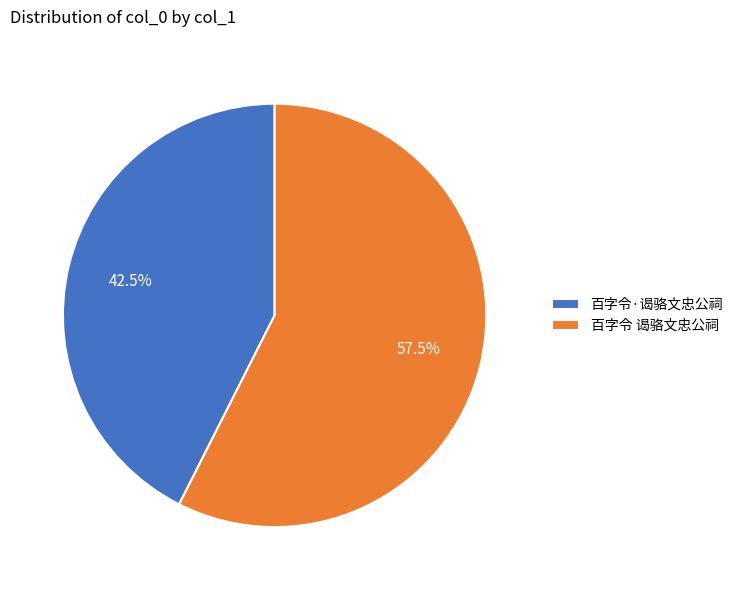

What is the ratio of the value at 百字令 谒骆文忠公祠 to the value at 百字令·谒骆文忠公祠?

1.4